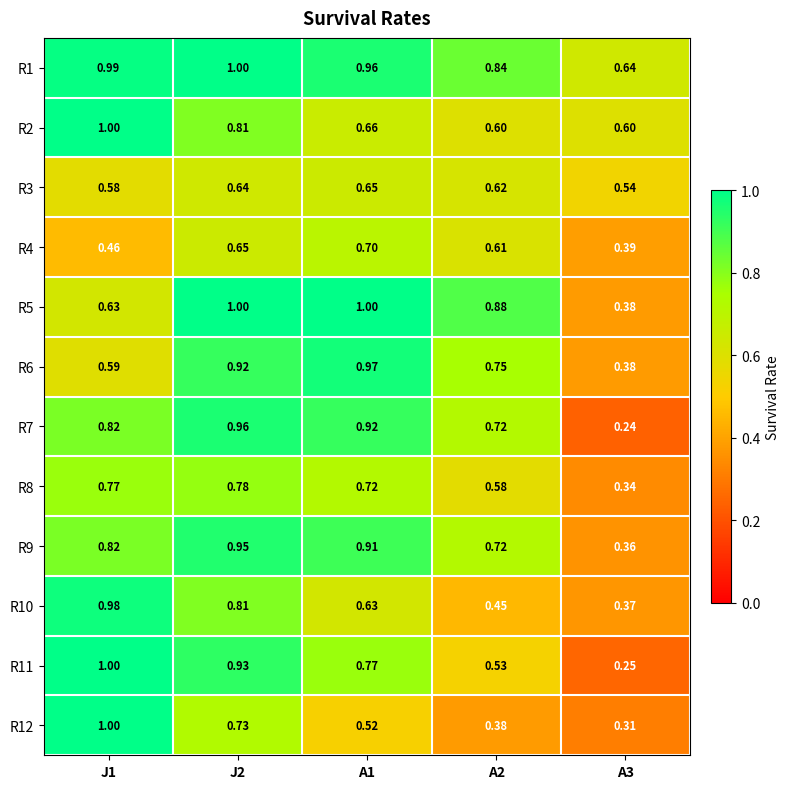

At which category is the sum across all series the highest?

J2